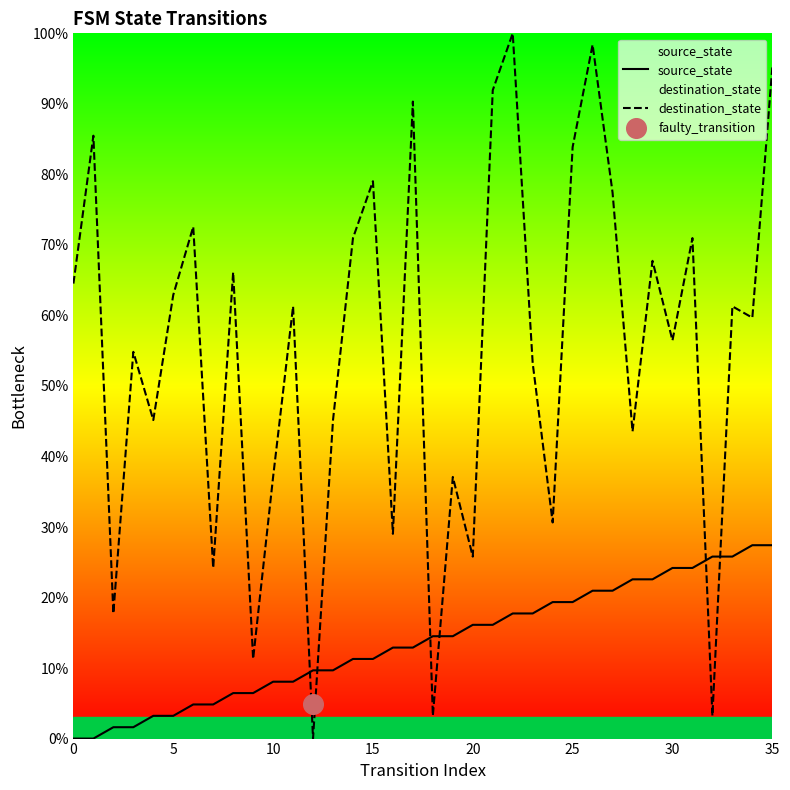

Which series contains the lowest Y value?

source_state